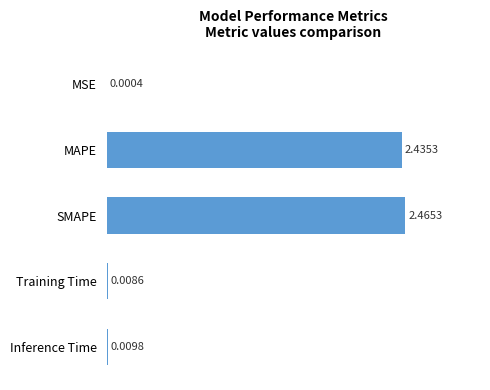

Where is the data nearest to the value 1?

Inference Time